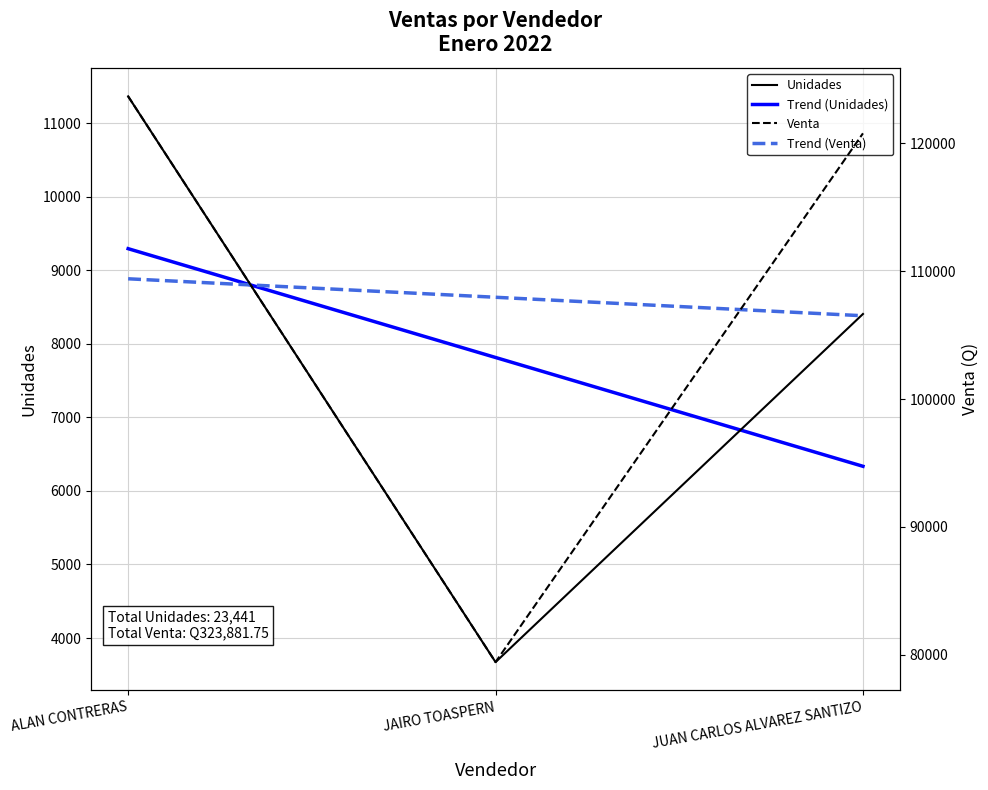

At which label does Unidades first exceed 8405?

ALAN CONTRERAS